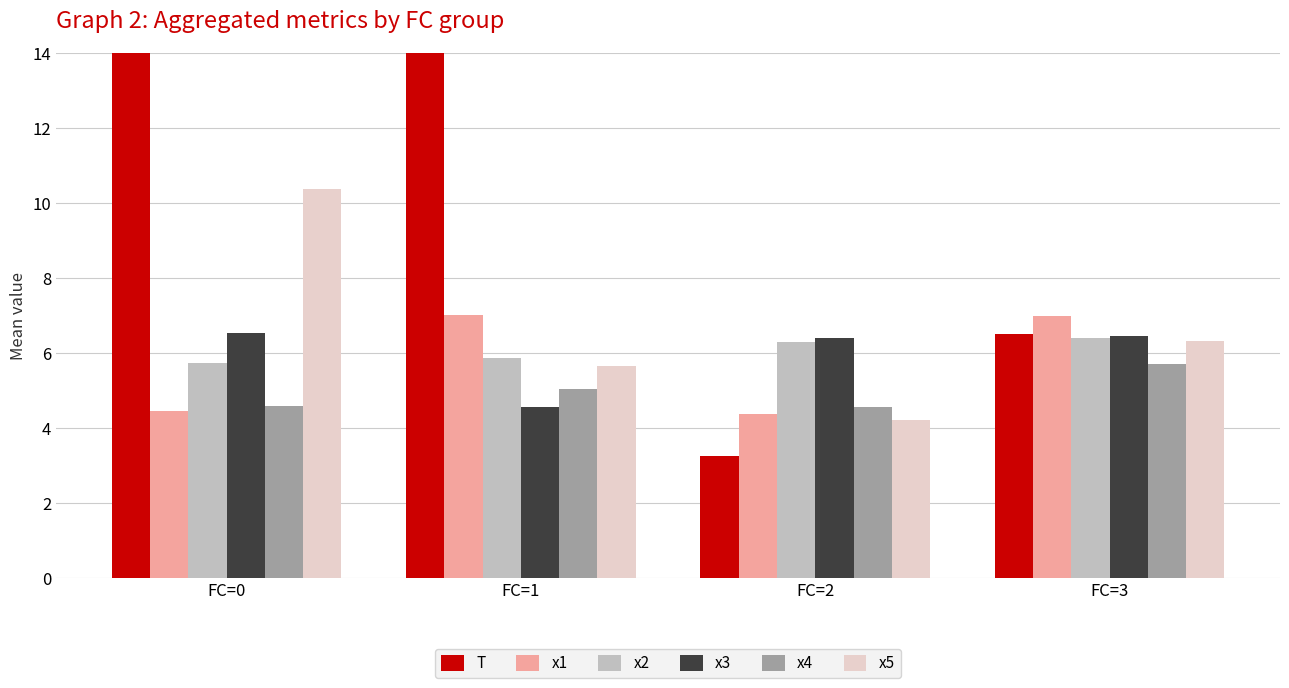

What is the value of the T bar at the 3rd from the left?

3.2